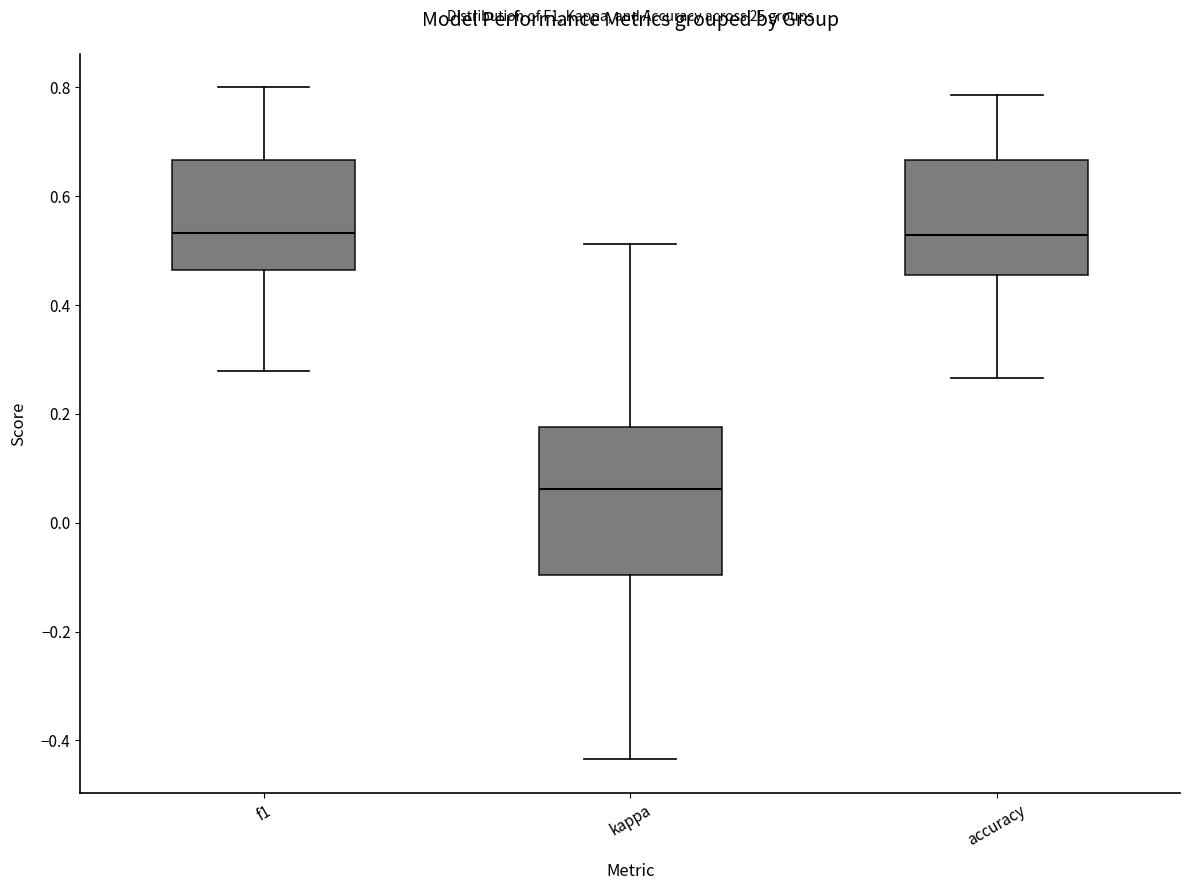

Comparing the boxes themselves (not the whiskers), which one is the tallest?

kappa